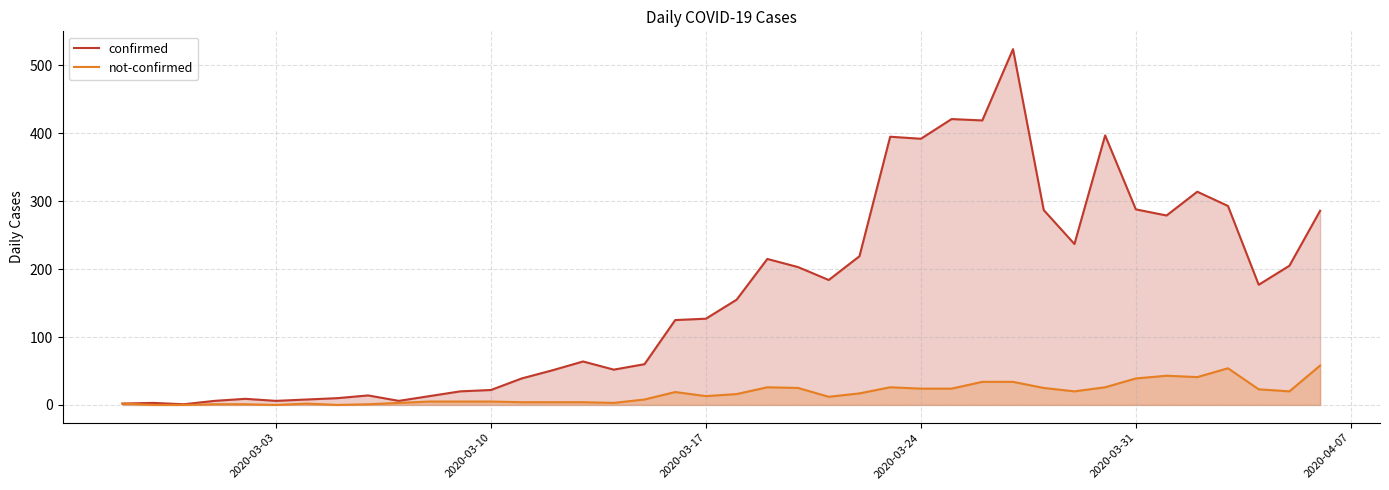

The value of confirmed at 2020-03-31 is 376. True or false?

False